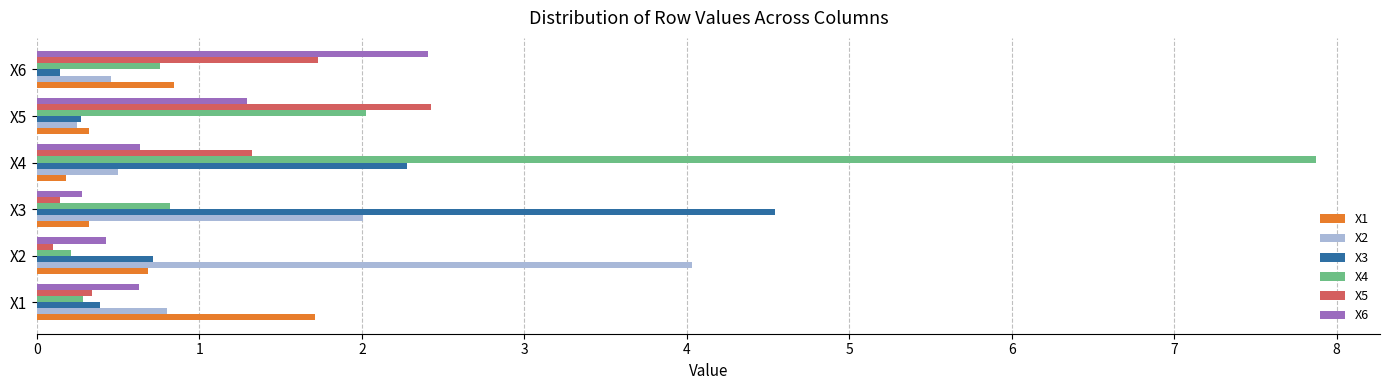

At which category is the sum across all series the highest?

X4